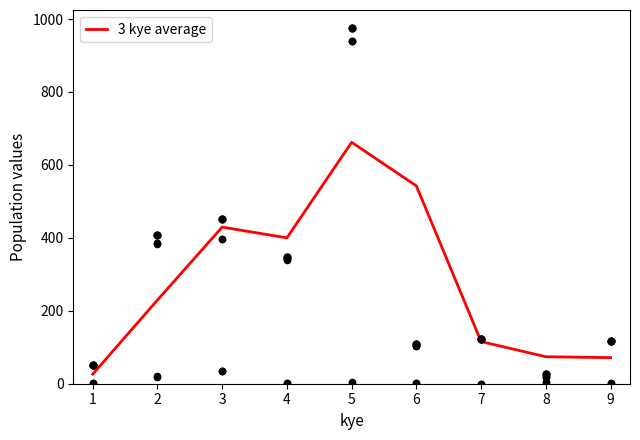

The value of 3 kye average at 2 is 117.9. True or false?

False